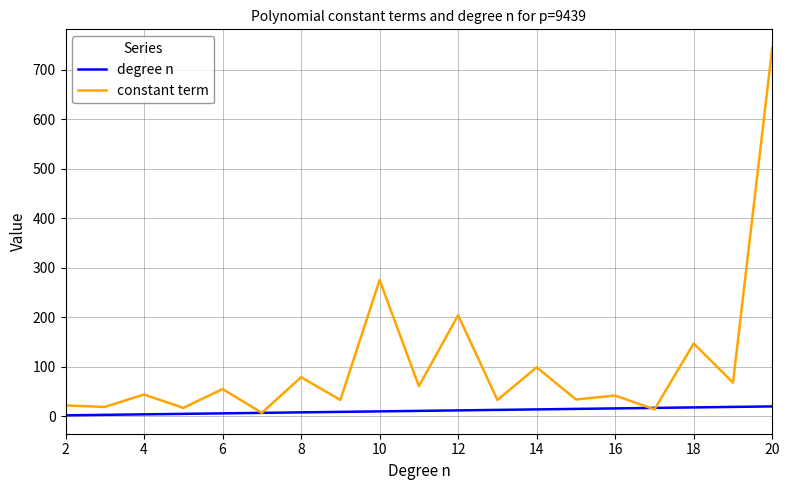

Rank the series by their average value, from highest to lowest.

constant term, degree n